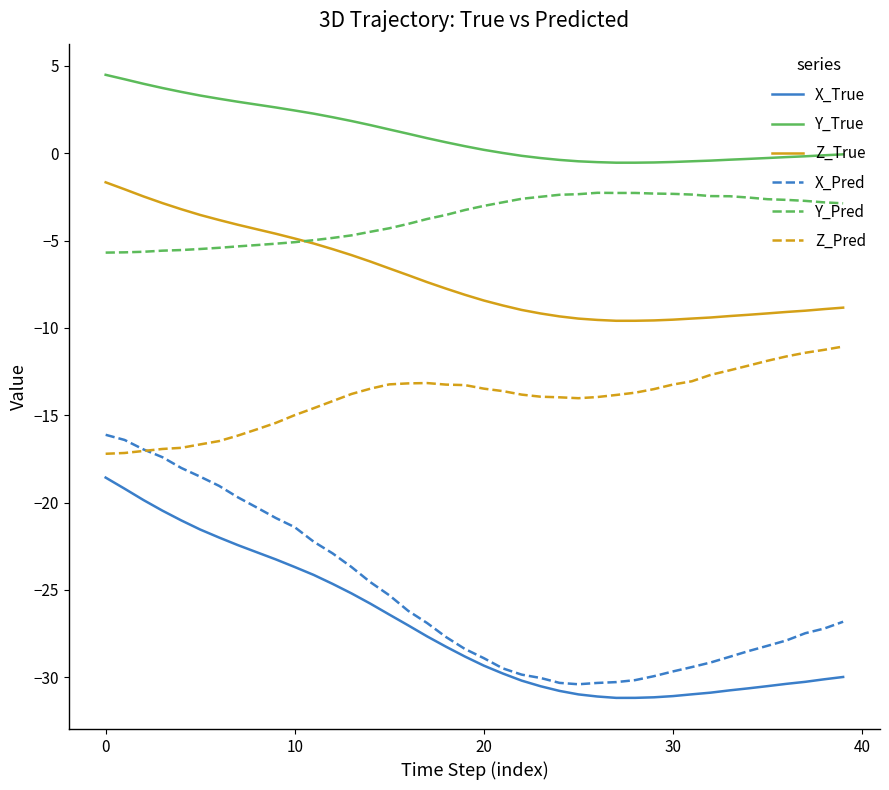

True or false: Y_Pred and Y_True intersect in this chart.

False